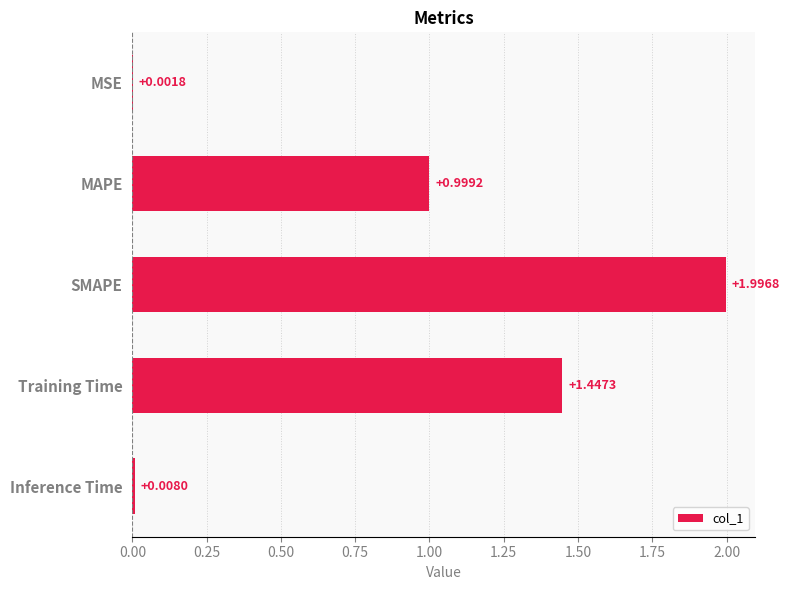

At which label is the value closest to 0?

MSE